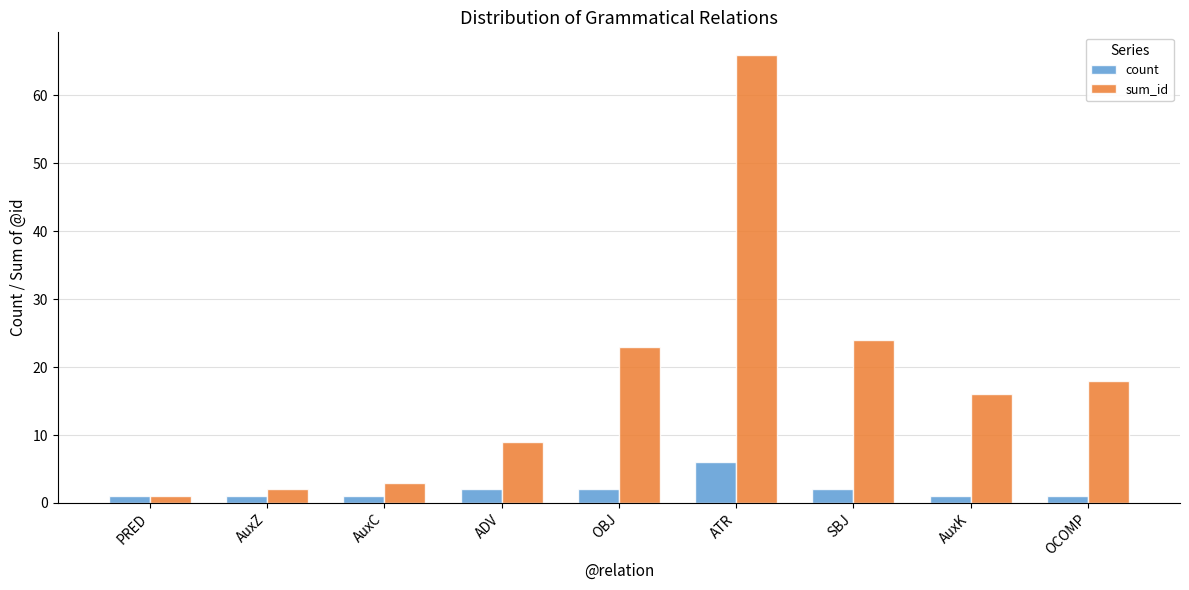

How many groups of bars are there?

9